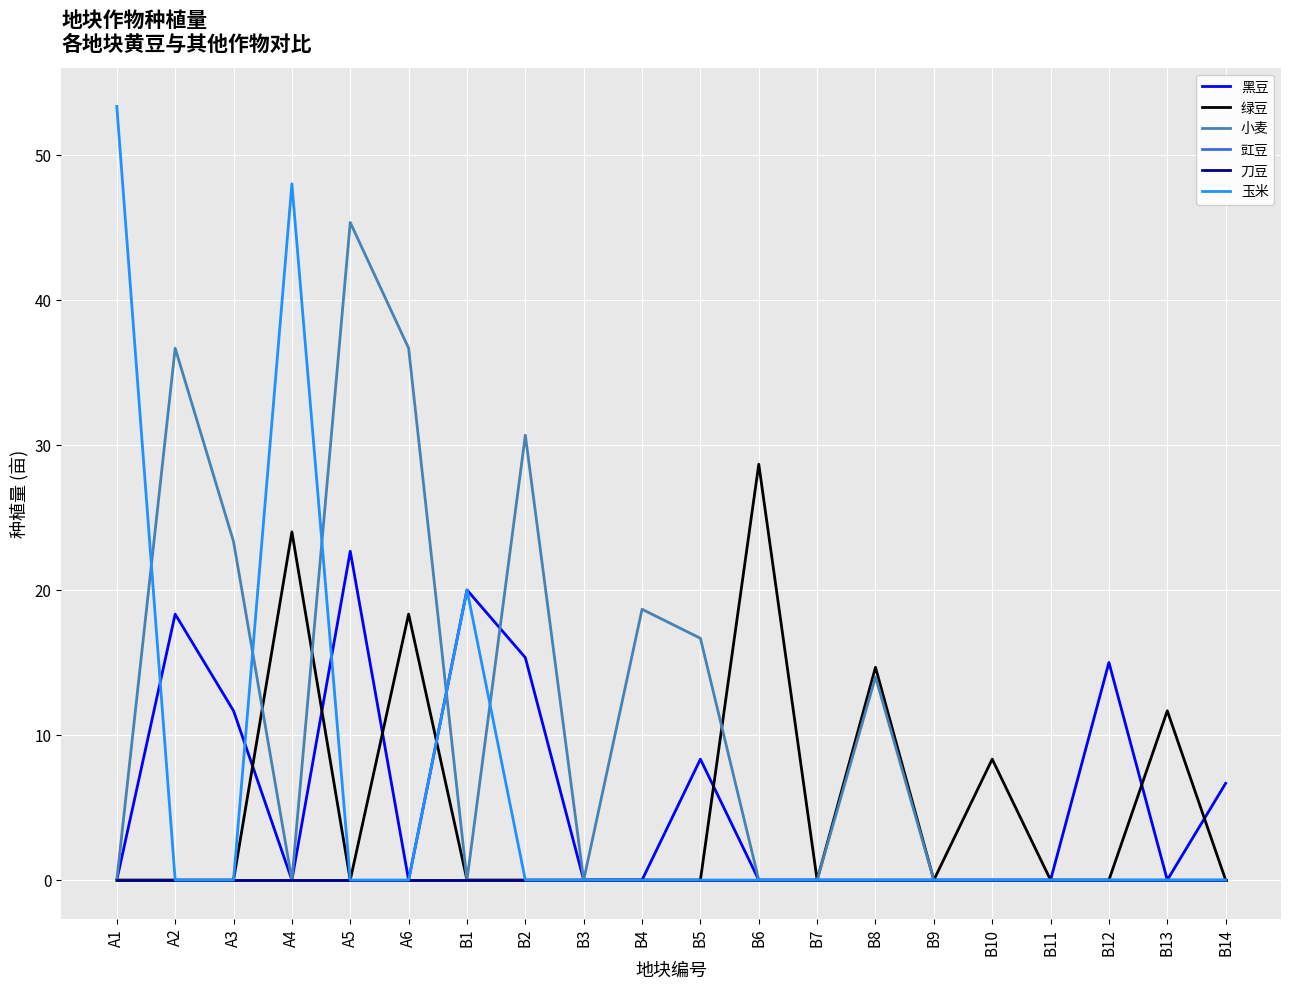

What position from the right is B4?

11